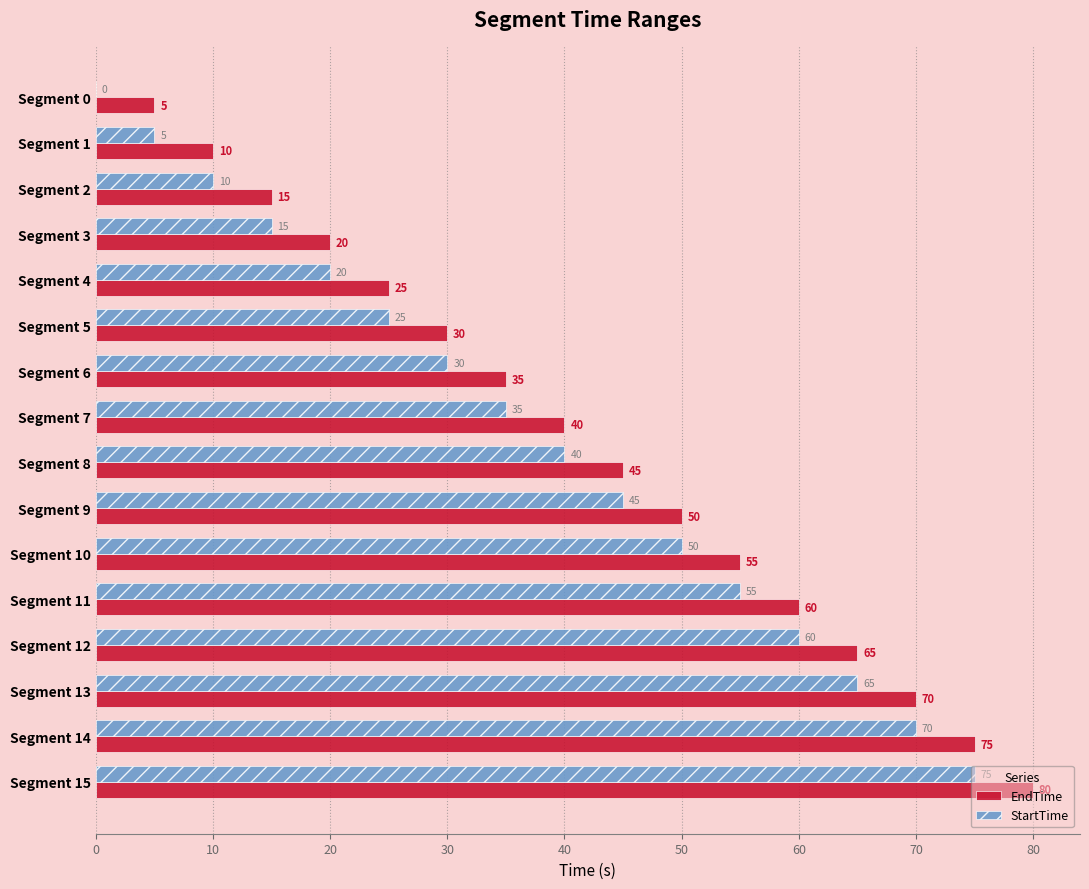

How many series are shown in this chart?

2